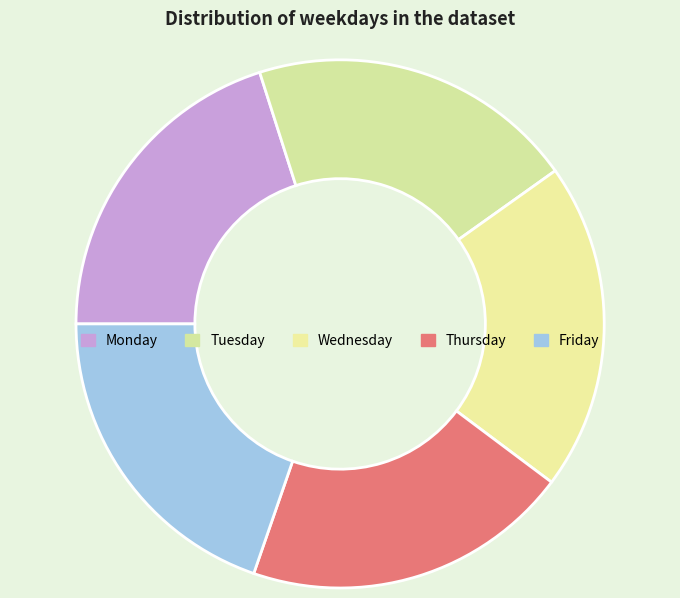

Between Wednesday and Monday, which is larger?

Wednesday